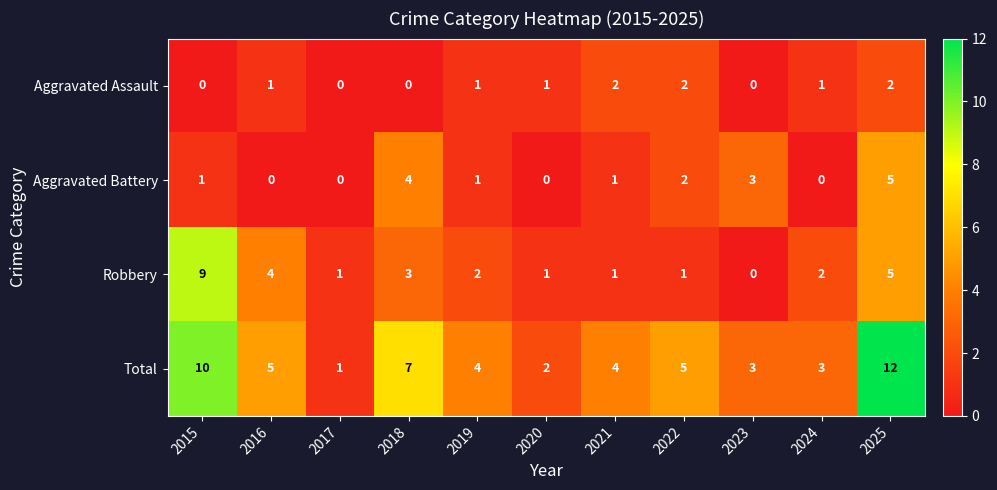

The value of Aggravated Assault at 2025 is 2. True or false?

True